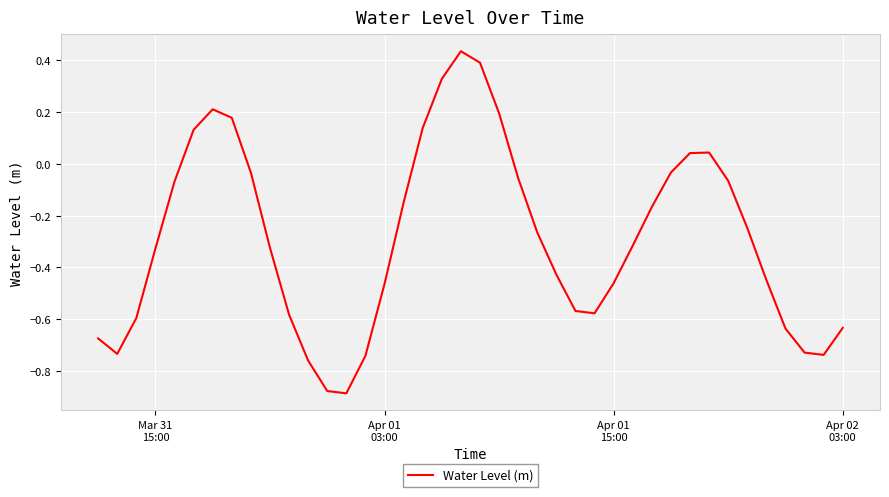

How many lines are shown in the chart?

1